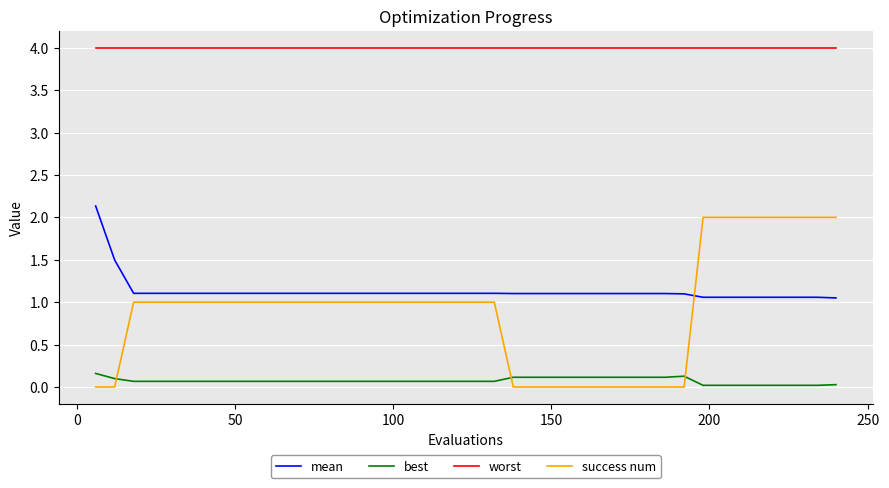

What is the maximum value shown in the chart?

4.0